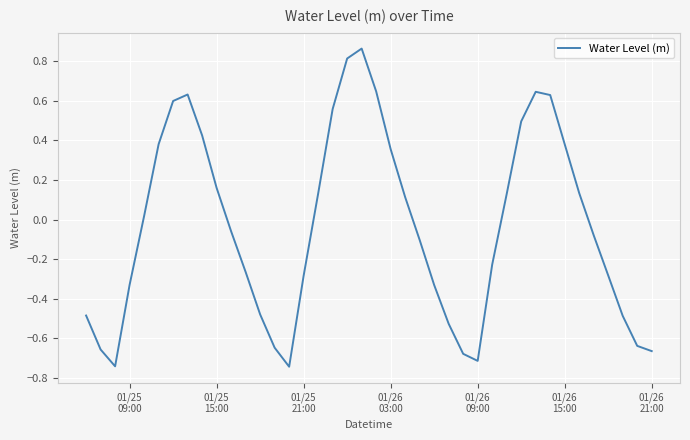

What is the difference between the maximum and minimum values?

1.6